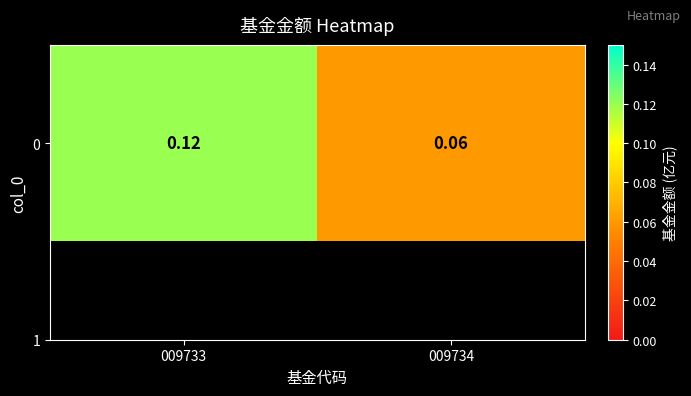

What is the difference between the values at 009733 and 009734?

0.1